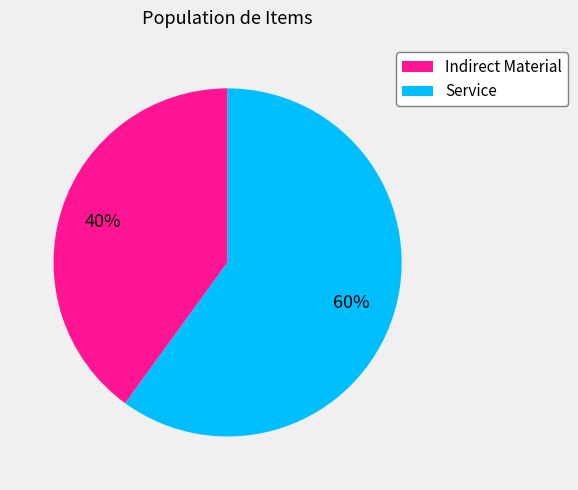

How many slices are in this pie chart?

2